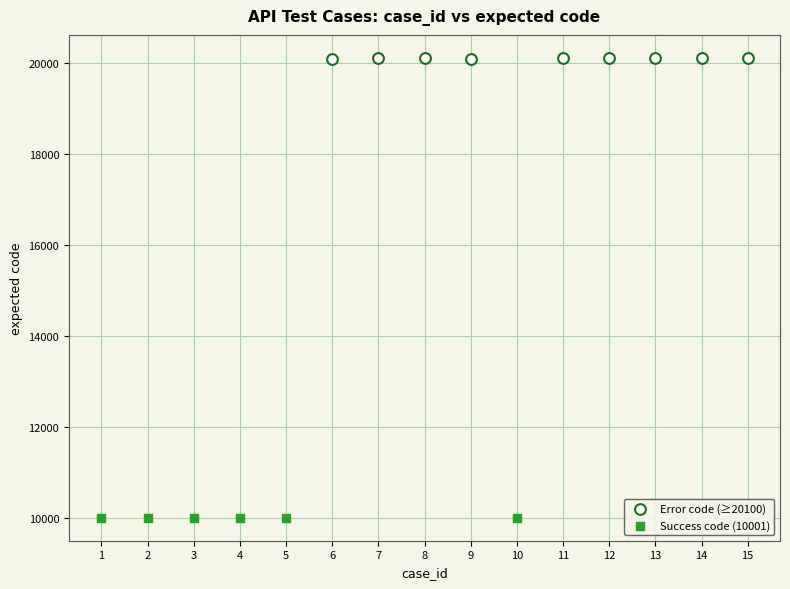

Which series contains the lowest Y value?

Success code (10001)